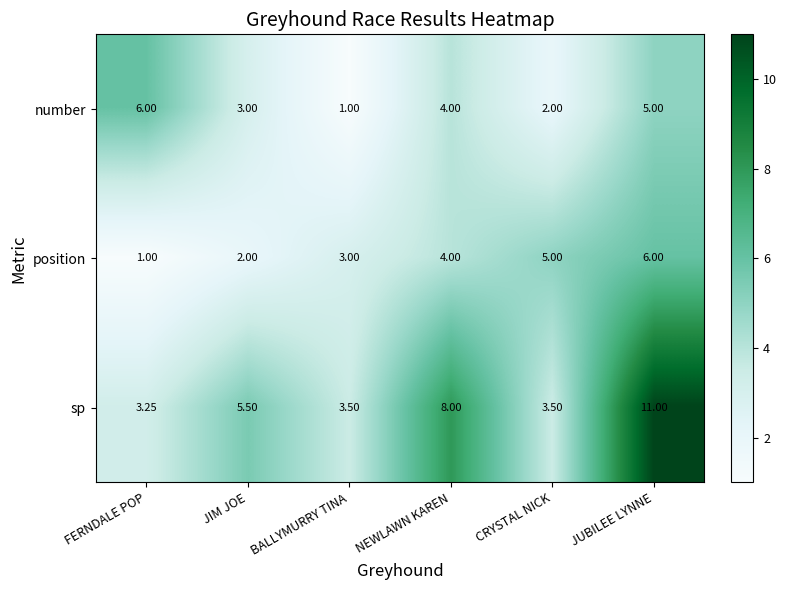

Which series has the largest range (max minus min)?

sp